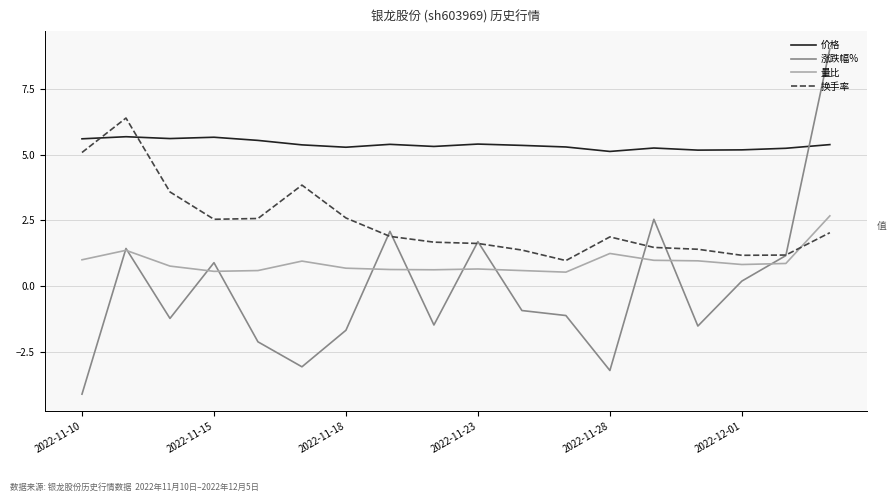

Count the number of data series in this chart.

4